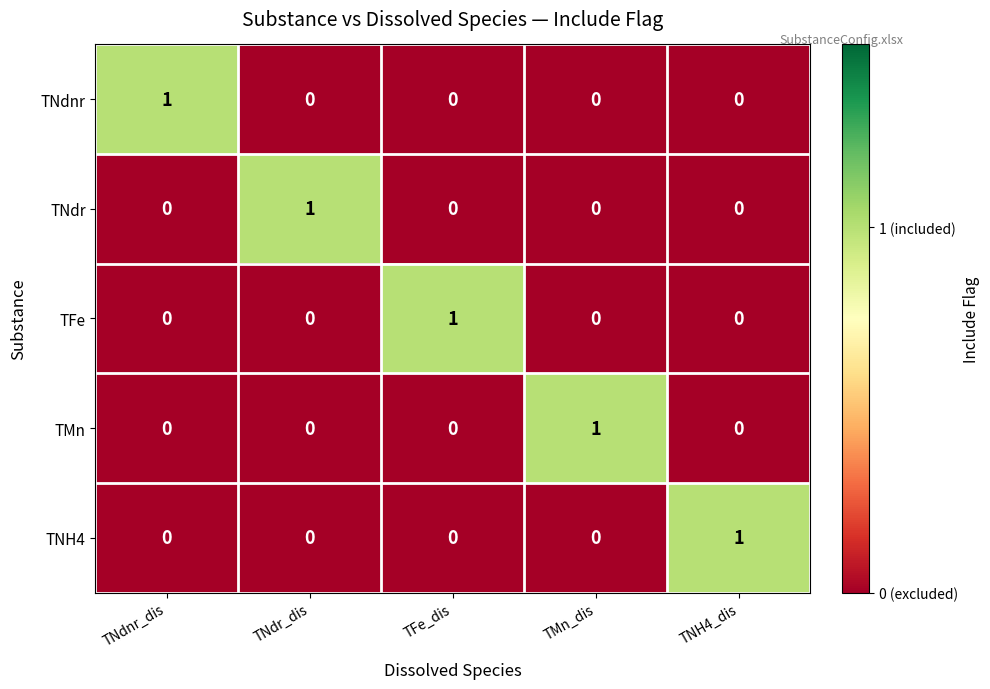

Count the TFe values in the range 0 to 1.

5